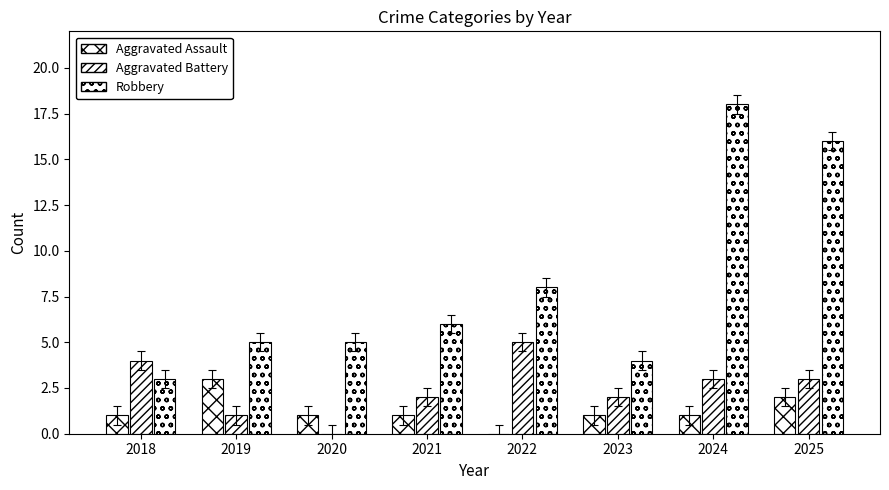

Count the number of data series in this chart.

3